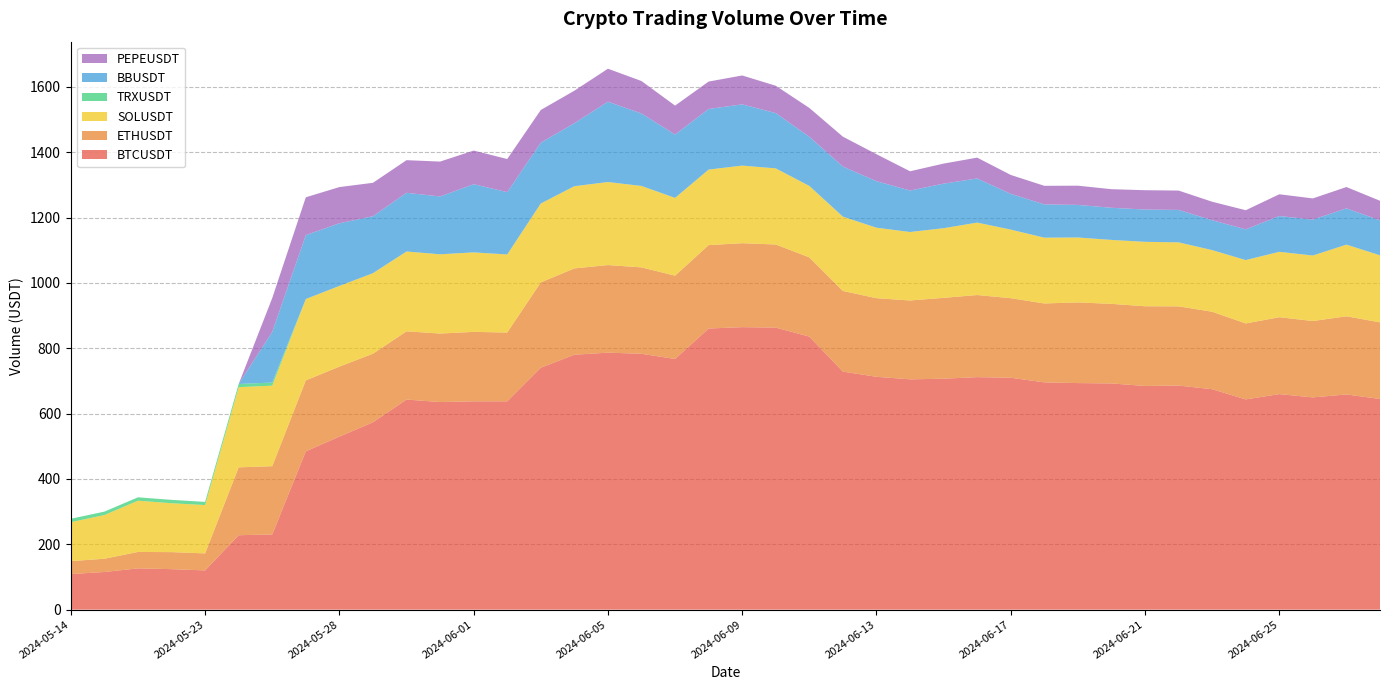

Reading left to right, list all the values displayed in this chart.

BTCUSDT: 2024-05-14=108.8	2024-05-16=115.2	2024-05-20=126.2	2024-05-21=123.9	2024-05-23=120.1	2024-05-24=227.7	2024-05-25=230.2	2024-05-27=484.6	2024-05-28=529.6	2024-05-29=573.4	2024-05-30=643.1	2024-05-31=635.4	2024-06-01=637.5	2024-06-02=637.5	2024-06-03=740.5	2024-06-04=780.3	2024-06-05=786.6	2024-06-06=783.2	2024-06-07=767.2	2024-06-08=860.5	2024-06-09=864.7	2024-06-10=863.3	2024-06-11=835.7	2024-06-12=728.6	2024-06-13=712.7	2024-06-14=704.9	2024-06-15=706.9	2024-06-16=711.7	2024-06-17=709.8	2024-06-18=695.6	2024-06-19=693.5	2024-06-20=692.4	2024-06-21=684.6	2024-06-22=685.9	2024-06-23=674.7	2024-06-24=643.5	2024-06-25=659.7	2024-06-26=649.6	2024-06-27=658.6	2024-06-28=645.0
ETHUSDT: 2024-05-14=39.6	2024-05-16=40.5	2024-05-20=50.3	2024-05-21=52.1	2024-05-23=52.0	2024-05-24=207.7	2024-05-25=208.9	2024-05-27=217.0	2024-05-28=214.2	2024-05-29=209.9	2024-05-30=208.8	2024-05-31=209.6	2024-06-01=212.6	2024-06-02=210.7	2024-06-03=261.2	2024-06-04=264.2	2024-06-05=268.1	2024-06-06=264.4	2024-06-07=255.0	2024-06-08=255.3	2024-06-09=257.0	2024-06-10=254.3	2024-06-11=242.5	2024-06-12=246.8	2024-06-13=240.6	2024-06-14=241.4	2024-06-15=247.4	2024-06-16=251.3	2024-06-17=243.5	2024-06-18=241.5	2024-06-19=246.9	2024-06-20=243.6	2024-06-21=244.0	2024-06-22=242.4	2024-06-23=237.2	2024-06-24=232.5	2024-06-25=235.4	2024-06-26=233.8	2024-06-27=239.2	2024-06-28=234.4
SOLUSDT: 2024-05-14=119.3	2024-05-16=133.8	2024-05-20=156.8	2024-05-21=149.7	2024-05-23=148.0	2024-05-24=245.5	2024-05-25=246.5	2024-05-27=249.1	2024-05-28=247.0	2024-05-29=246.5	2024-05-30=244.4	2024-05-31=242.6	2024-06-01=243.3	2024-06-02=238.9	2024-06-03=241.5	2024-06-04=251.6	2024-06-05=254.2	2024-06-06=249.2	2024-06-07=238.0	2024-06-08=231.2	2024-06-09=237.5	2024-06-10=233.0	2024-06-11=218.7	2024-06-12=227.4	2024-06-13=215.8	2024-06-14=209.6	2024-06-15=213.2	2024-06-16=221.7	2024-06-17=209.9	2024-06-18=201.4	2024-06-19=198.7	2024-06-20=195.7	2024-06-21=197.3	2024-06-22=195.9	2024-06-23=188.6	2024-06-24=193.9	2024-06-25=200.2	2024-06-26=200.5	2024-06-27=219.4	2024-06-28=205.2
TRXUSDT: 2024-05-14=10.5	2024-05-16=10.4	2024-05-20=10.4	2024-05-21=10.3	2024-05-23=9.6	2024-05-24=9.7	2024-05-25=9.5	2024-05-27=0.0	2024-05-28=0.0	2024-05-29=0.0	2024-05-30=0.0	2024-05-31=0.0	2024-06-01=0.0	2024-06-02=0.0	2024-06-03=0.0	2024-06-04=0.0	2024-06-05=0.0	2024-06-06=0.0	2024-06-07=0.1	2024-06-08=0.0	2024-06-09=0.0	2024-06-10=0.0	2024-06-11=0.0	2024-06-12=0.0	2024-06-13=0.0	2024-06-14=0.0	2024-06-15=0.0	2024-06-16=0.0	2024-06-17=0.0	2024-06-18=0.0	2024-06-19=0.0	2024-06-20=0.0	2024-06-21=0.0	2024-06-22=0.0	2024-06-23=0.0	2024-06-24=0.0	2024-06-25=0.0	2024-06-26=0.0	2024-06-27=0.0	2024-06-28=0.0
BBUSDT: 2024-05-14=0.0	2024-05-16=0.0	2024-05-20=0.0	2024-05-21=0.0	2024-05-23=0.0	2024-05-24=0.0	2024-05-25=155.0	2024-05-27=195.7	2024-05-28=191.7	2024-05-29=174.4	2024-05-30=179.6	2024-05-31=177.0	2024-06-01=208.7	2024-06-02=190.8	2024-06-03=186.1	2024-06-04=192.8	2024-06-05=245.8	2024-06-06=221.8	2024-06-07=193.9	2024-06-08=185.6	2024-06-09=187.5	2024-06-10=169.3	2024-06-11=150.5	2024-06-12=153.3	2024-06-13=142.4	2024-06-14=126.9	2024-06-15=136.4	2024-06-16=135.1	2024-06-17=109.5	2024-06-18=102.0	2024-06-19=99.8	2024-06-20=98.3	2024-06-21=98.9	2024-06-22=99.3	2024-06-23=91.5	2024-06-24=94.0	2024-06-25=109.6	2024-06-26=109.8	2024-06-27=111.0	2024-06-28=106.8
PEPEUSDT: 2024-05-14=0.0	2024-05-16=0.0	2024-05-20=0.0	2024-05-21=0.0	2024-05-23=0.0	2024-05-24=0.0	2024-05-25=103.7	2024-05-27=115.8	2024-05-28=110.9	2024-05-29=102.3	2024-05-30=99.9	2024-05-31=106.8	2024-06-01=103.0	2024-06-02=101.4	2024-06-03=100.0	2024-06-04=99.5	2024-06-05=101.0	2024-06-06=99.4	2024-06-07=88.5	2024-06-08=83.9	2024-06-09=88.4	2024-06-10=83.7	2024-06-11=88.3	2024-06-12=91.5	2024-06-13=82.6	2024-06-14=59.0	2024-06-15=61.4	2024-06-16=63.8	2024-06-17=57.9	2024-06-18=56.8	2024-06-19=58.9	2024-06-20=56.9	2024-06-21=59.1	2024-06-22=59.2	2024-06-23=56.6	2024-06-24=58.6	2024-06-25=66.6	2024-06-26=65.0	2024-06-27=65.3	2024-06-28=60.1